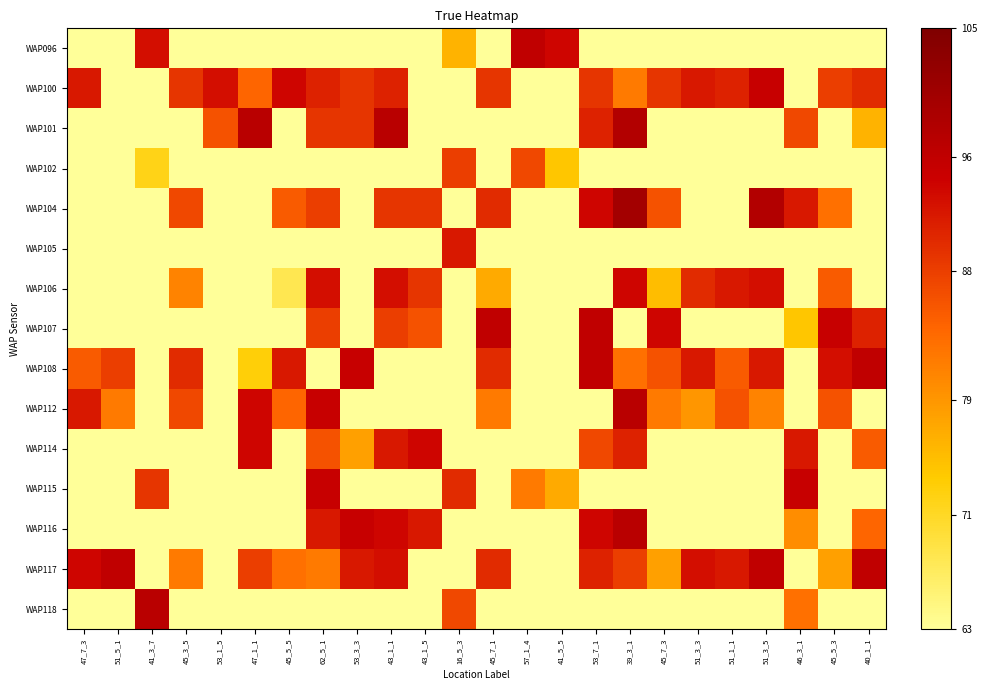

Reading left to right, extract all data points from this chart.

WAP096: 47_7_3=0	51_5_1=0	41_3_7=93	45_3_5=0	53_1_5=0	47_1_1=0	45_5_5=0	62_5_1=0	53_3_3=0	43_1_1=0	43_1_5=0	16_5_3=76	45_7_1=0	57_1_4=96	41_5_5=94	53_7_1=0	39_3_1=0	45_7_3=0	51_3_3=0	51_1_1=0	51_3_5=0	46_3_1=0	45_5_3=0	40_1_1=0
WAP100: 47_7_3=92	51_5_1=0	41_3_7=0	45_3_5=89	53_1_5=93	47_1_1=84	45_5_5=94	62_5_1=91	53_3_3=89	43_1_1=91	43_1_5=0	16_5_3=0	45_7_1=89	57_1_4=0	41_5_5=0	53_7_1=89	39_3_1=82	45_7_3=89	51_3_3=92	51_1_1=91	51_3_5=95	46_3_1=0	45_5_3=88	40_1_1=90
WAP101: 47_7_3=0	51_5_1=0	41_3_7=0	45_3_5=0	53_1_5=86	47_1_1=97	45_5_5=0	62_5_1=89	53_3_3=89	43_1_1=97	43_1_5=0	16_5_3=0	45_7_1=0	57_1_4=0	41_5_5=0	53_7_1=91	39_3_1=98	45_7_3=0	51_3_3=0	51_1_1=0	51_3_5=0	46_3_1=87	45_5_3=0	40_1_1=76
WAP102: 47_7_3=0	51_5_1=0	41_3_7=72	45_3_5=0	53_1_5=0	47_1_1=0	45_5_5=0	62_5_1=0	53_3_3=0	43_1_1=0	43_1_5=0	16_5_3=88	45_7_1=0	57_1_4=87	41_5_5=74	53_7_1=0	39_3_1=0	45_7_3=0	51_3_3=0	51_1_1=0	51_3_5=0	46_3_1=0	45_5_3=0	40_1_1=0
WAP104: 47_7_3=0	51_5_1=0	41_3_7=0	45_3_5=87	53_1_5=0	47_1_1=0	45_5_5=85	62_5_1=88	53_3_3=0	43_1_1=89	43_1_5=89	16_5_3=0	45_7_1=90	57_1_4=0	41_5_5=0	53_7_1=94	39_3_1=100	45_7_3=86	51_3_3=0	51_1_1=0	51_3_5=98	46_3_1=92	45_5_3=83	40_1_1=0
WAP105: 47_7_3=0	51_5_1=0	41_3_7=0	45_3_5=0	53_1_5=0	47_1_1=0	45_5_5=0	62_5_1=0	53_3_3=0	43_1_1=0	43_1_5=0	16_5_3=92	45_7_1=0	57_1_4=0	41_5_5=0	53_7_1=0	39_3_1=0	45_7_3=0	51_3_3=0	51_1_1=0	51_3_5=0	46_3_1=0	45_5_3=0	40_1_1=0
WAP106: 47_7_3=0	51_5_1=0	41_3_7=0	45_3_5=81	53_1_5=0	47_1_1=0	45_5_5=68	62_5_1=93	53_3_3=0	43_1_1=93	43_1_5=89	16_5_3=0	45_7_1=77	57_1_4=0	41_5_5=0	53_7_1=0	39_3_1=94	45_7_3=75	51_3_3=90	51_1_1=92	51_3_5=93	46_3_1=0	45_5_3=85	40_1_1=0
WAP107: 47_7_3=0	51_5_1=0	41_3_7=0	45_3_5=0	53_1_5=0	47_1_1=0	45_5_5=0	62_5_1=88	53_3_3=0	43_1_1=88	43_1_5=86	16_5_3=0	45_7_1=96	57_1_4=0	41_5_5=0	53_7_1=96	39_3_1=0	45_7_3=94	51_3_3=0	51_1_1=0	51_3_5=0	46_3_1=74	45_5_3=95	40_1_1=91
WAP108: 47_7_3=85	51_5_1=88	41_3_7=0	45_3_5=90	53_1_5=0	47_1_1=73	45_5_5=92	62_5_1=0	53_3_3=95	43_1_1=0	43_1_5=0	16_5_3=0	45_7_1=90	57_1_4=0	41_5_5=0	53_7_1=96	39_3_1=83	45_7_3=86	51_3_3=92	51_1_1=85	51_3_5=92	46_3_1=0	45_5_3=93	40_1_1=96
WAP112: 47_7_3=92	51_5_1=82	41_3_7=0	45_3_5=87	53_1_5=0	47_1_1=94	45_5_5=84	62_5_1=95	53_3_3=0	43_1_1=0	43_1_5=0	16_5_3=0	45_7_1=82	57_1_4=0	41_5_5=0	53_7_1=0	39_3_1=97	45_7_3=82	51_3_3=79	51_1_1=86	51_3_5=81	46_3_1=0	45_5_3=86	40_1_1=0
WAP114: 47_7_3=0	51_5_1=0	41_3_7=0	45_3_5=0	53_1_5=63	47_1_1=94	45_5_5=0	62_5_1=86	53_3_3=78	43_1_1=92	43_1_5=94	16_5_3=0	45_7_1=0	57_1_4=0	41_5_5=0	53_7_1=87	39_3_1=91	45_7_3=0	51_3_3=0	51_1_1=0	51_3_5=0	46_3_1=92	45_5_3=0	40_1_1=85
WAP115: 47_7_3=0	51_5_1=0	41_3_7=89	45_3_5=0	53_1_5=0	47_1_1=0	45_5_5=0	62_5_1=95	53_3_3=0	43_1_1=0	43_1_5=0	16_5_3=90	45_7_1=0	57_1_4=82	41_5_5=77	53_7_1=0	39_3_1=0	45_7_3=0	51_3_3=0	51_1_1=0	51_3_5=0	46_3_1=95	45_5_3=0	40_1_1=0
WAP116: 47_7_3=0	51_5_1=0	41_3_7=0	45_3_5=0	53_1_5=0	47_1_1=0	45_5_5=0	62_5_1=92	53_3_3=95	43_1_1=94	43_1_5=92	16_5_3=0	45_7_1=0	57_1_4=0	41_5_5=0	53_7_1=94	39_3_1=97	45_7_3=0	51_3_3=0	51_1_1=0	51_3_5=0	46_3_1=80	45_5_3=0	40_1_1=84
WAP117: 47_7_3=94	51_5_1=96	41_3_7=0	45_3_5=82	53_1_5=0	47_1_1=88	45_5_5=83	62_5_1=82	53_3_3=92	43_1_1=93	43_1_5=0	16_5_3=0	45_7_1=90	57_1_4=0	41_5_5=0	53_7_1=91	39_3_1=88	45_7_3=78	51_3_3=93	51_1_1=92	51_3_5=96	46_3_1=0	45_5_3=78	40_1_1=96
WAP118: 47_7_3=0	51_5_1=0	41_3_7=97	45_3_5=0	53_1_5=0	47_1_1=0	45_5_5=0	62_5_1=0	53_3_3=0	43_1_1=0	43_1_5=0	16_5_3=87	45_7_1=0	57_1_4=0	41_5_5=0	53_7_1=0	39_3_1=0	45_7_3=0	51_3_3=0	51_1_1=0	51_3_5=0	46_3_1=83	45_5_3=0	40_1_1=0